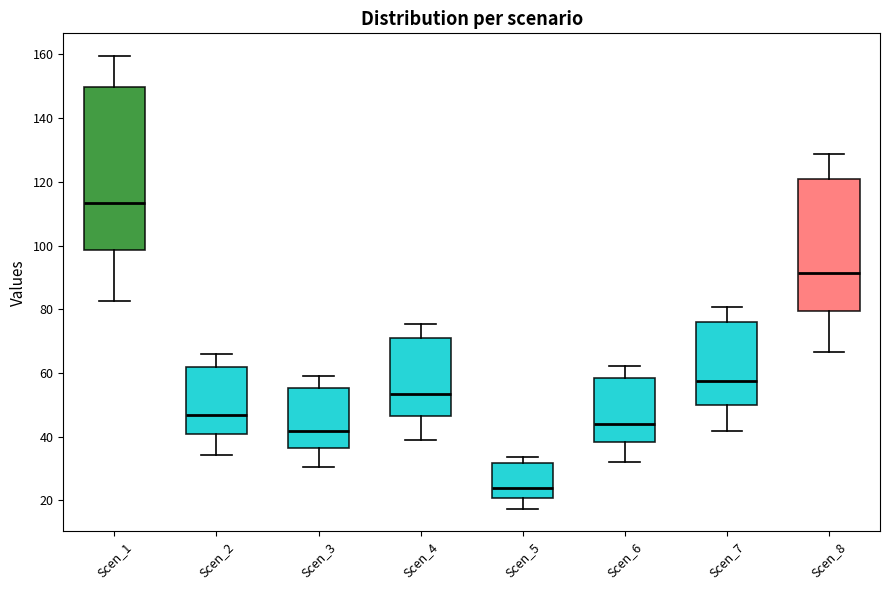

Which box's median line is the lowest?

Scen_5